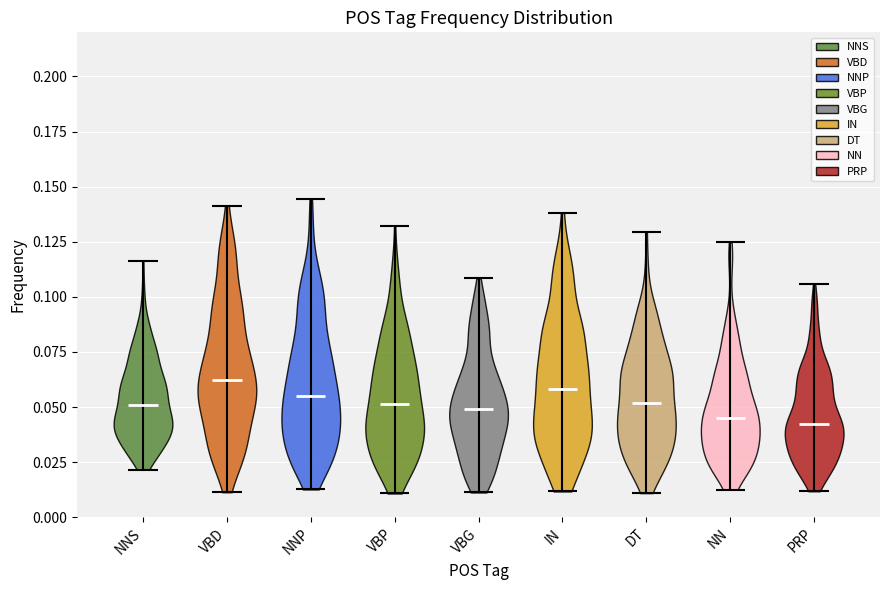

Reading left to right, read every violin against the y-axis: where its median line is, and the lowest and highest points it reaches. The values are not printed on the chart, so give them approximately, as read against the axis.

NNS: median line 0.050, lowest point 0.020, highest point 0.115
VBD: median line 0.060, lowest point 0.010, highest point 0.140
NNP: median line 0.055, lowest point 0.015, highest point 0.145
VBP: median line 0.050, lowest point 0.010, highest point 0.130
VBG: median line 0.050, lowest point 0.010, highest point 0.110
IN: median line 0.060, lowest point 0.010, highest point 0.140
DT: median line 0.050, lowest point 0.010, highest point 0.130
NN: median line 0.045, lowest point 0.010, highest point 0.125
PRP: median line 0.040, lowest point 0.010, highest point 0.105